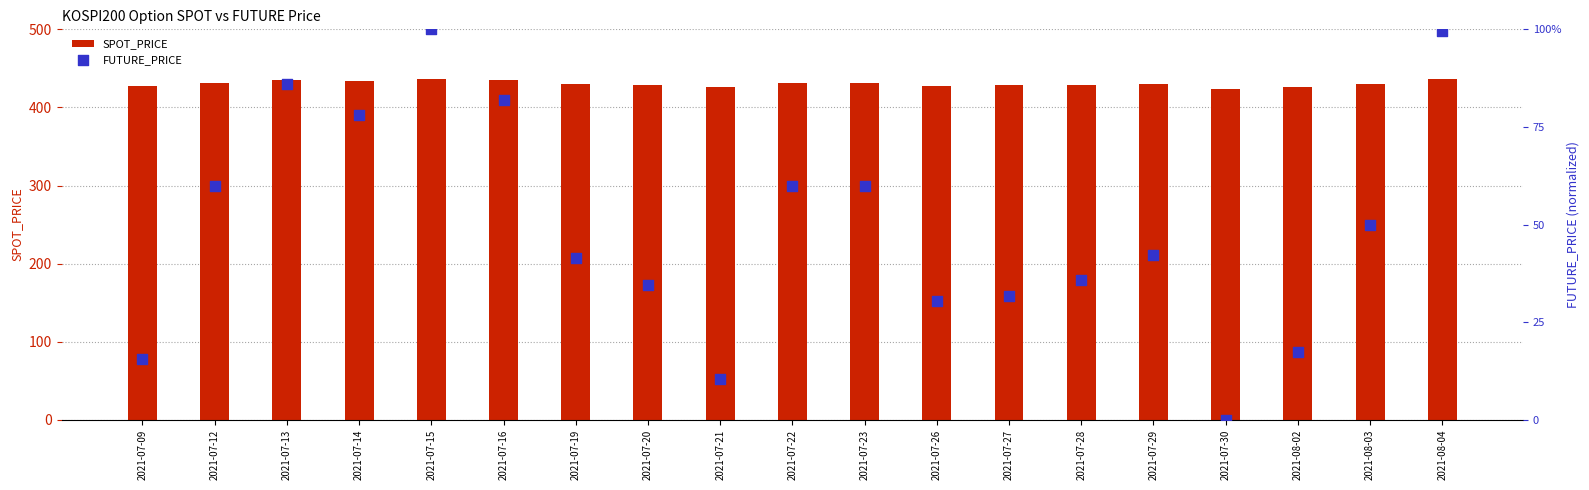

What are all the series names shown in the legend?

SPOT_PRICE, FUTURE_PRICE